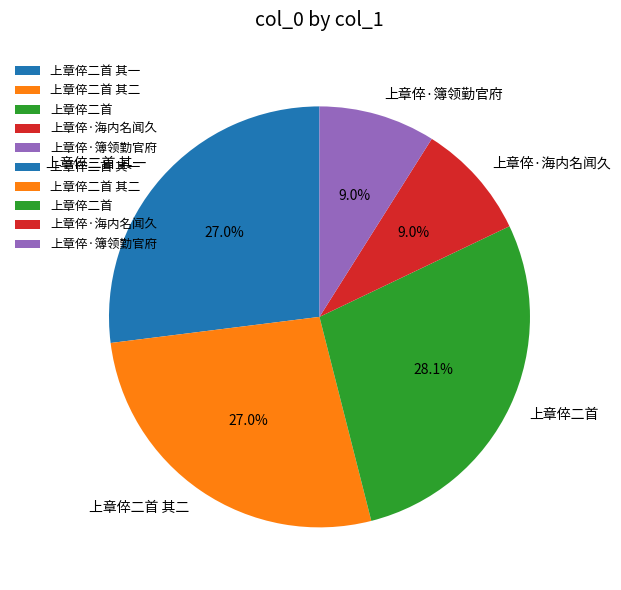

To the nearest percent, what is the difference between the largest and smallest slice percentages?

19%